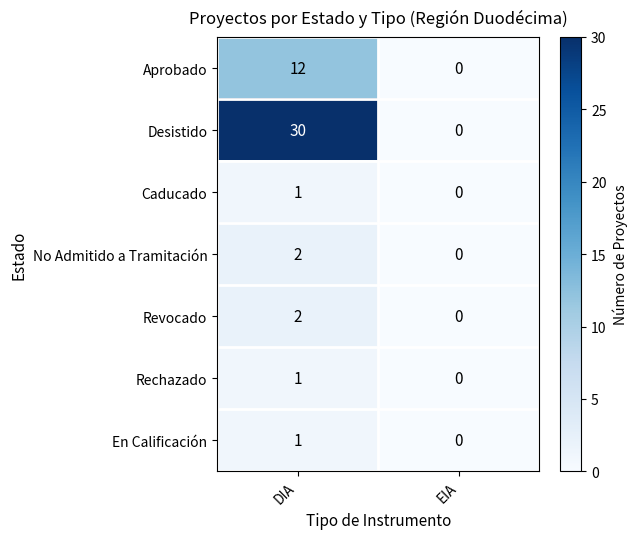

What is the difference between the Desistido values at EIA and DIA?

30